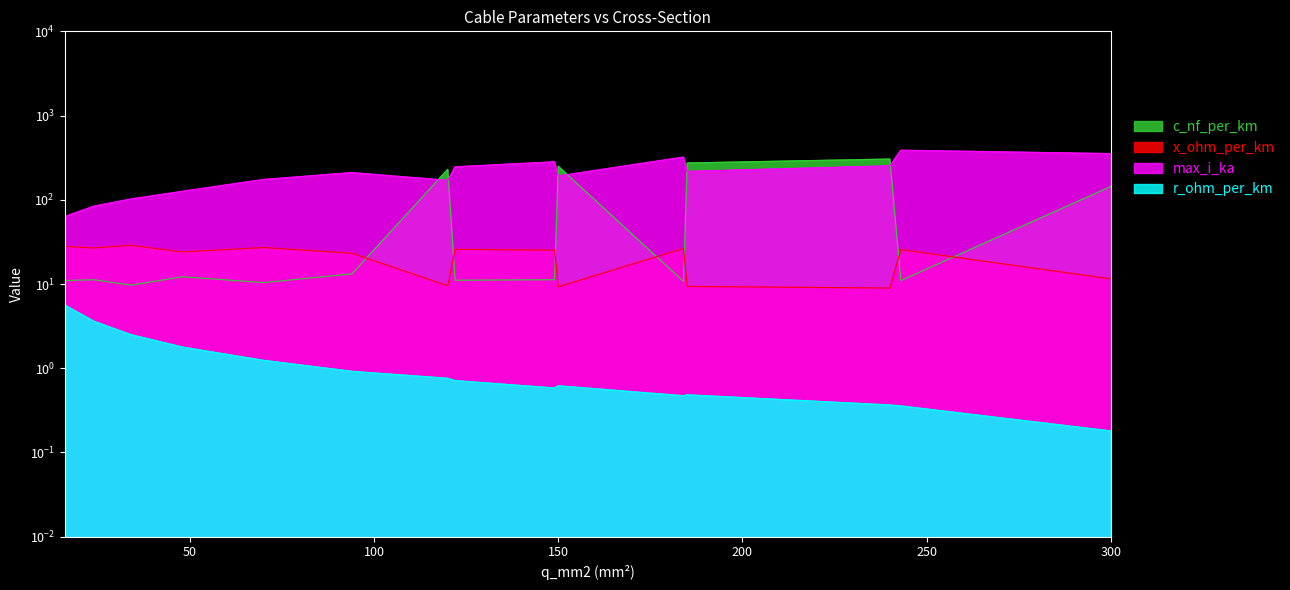

At which category is the sum across all series the highest?

240